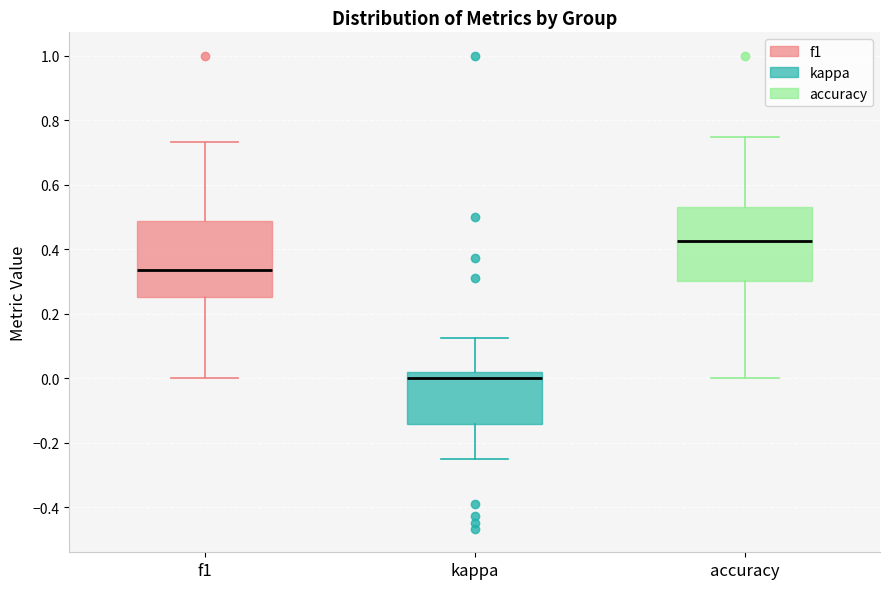

Reading left to right, transcribe this box plot: for each box, give where its median line is, the range the box spans, and where its two whiskers end, as read against the y-axis. The values are not printed on the chart, so give them approximately, as read against the axis.

f1: median 0.34, box 0.26 to 0.48, whiskers 0.00 to 0.74
kappa: median 0.00, box -0.14 to 0.02, whiskers -0.24 to 0.12
accuracy: median 0.42, box 0.30 to 0.54, whiskers 0.00 to 0.76